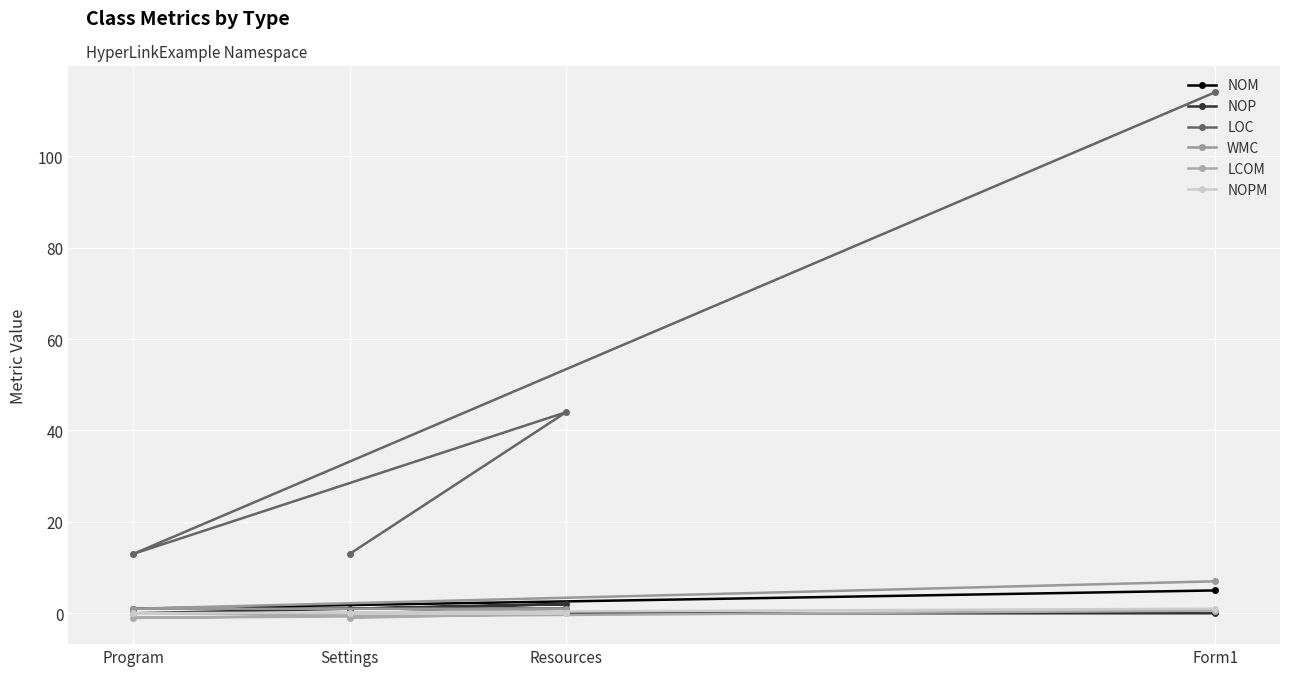

Reading left to right, what are all the values shown in this chart?

NOM: Program=1.0	Settings=0.0	Resources=1.0	Form1=5.0
NOP: Program=0.0	Settings=1.0	Resources=2.0	Form1=0.0
LOC: Program=13.0	Settings=13.0	Resources=44.0	Form1=114.0
WMC: Program=1.0	Settings=0.0	Resources=1.0	Form1=7.0
LCOM: Program=-1.0	Settings=-1.0	Resources=0.0	Form1=0.6
NOPM: Program=0.0	Settings=0.0	Resources=0.0	Form1=1.0